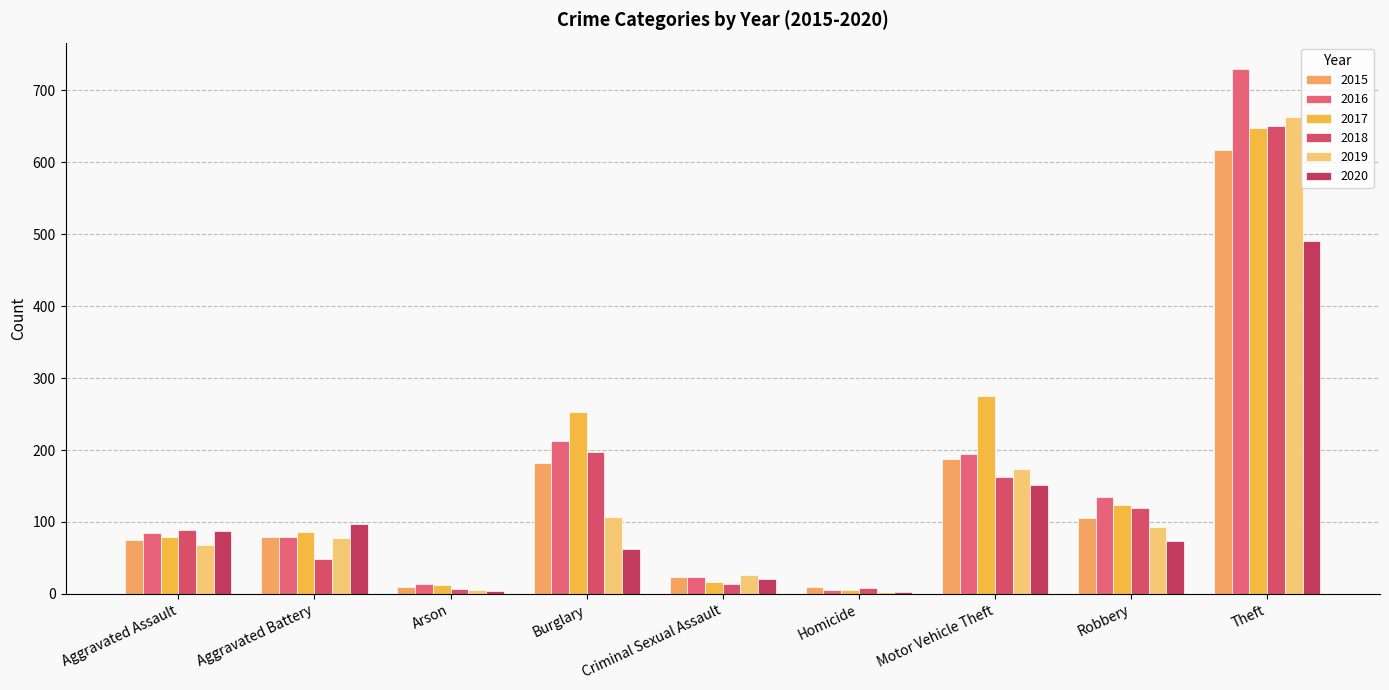

What is the approximate value of 2019 at Aggravated Assault?

68